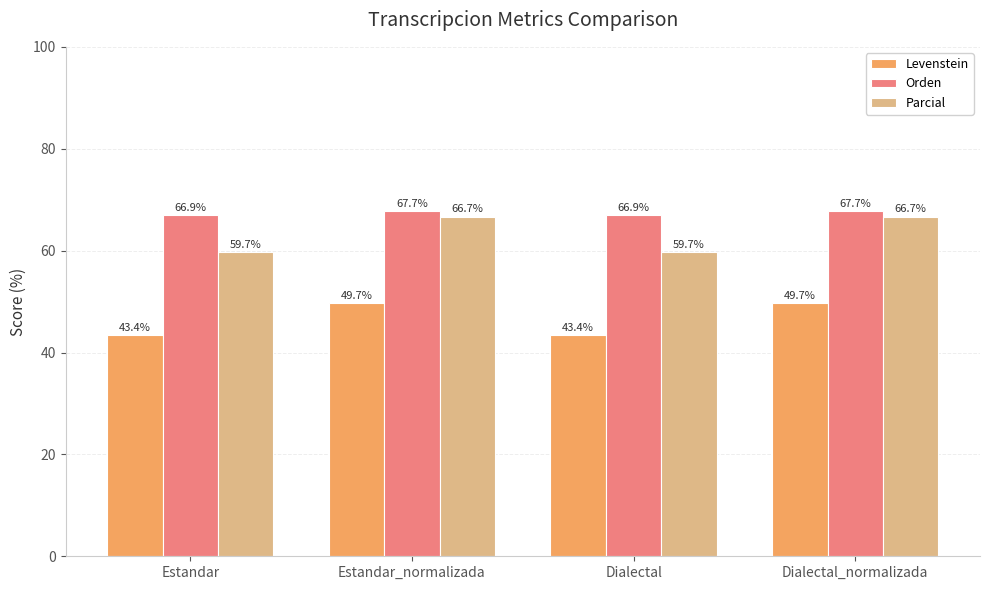

Rank the series by their maximum value, from lowest to highest.

Levenstein, Parcial, Orden